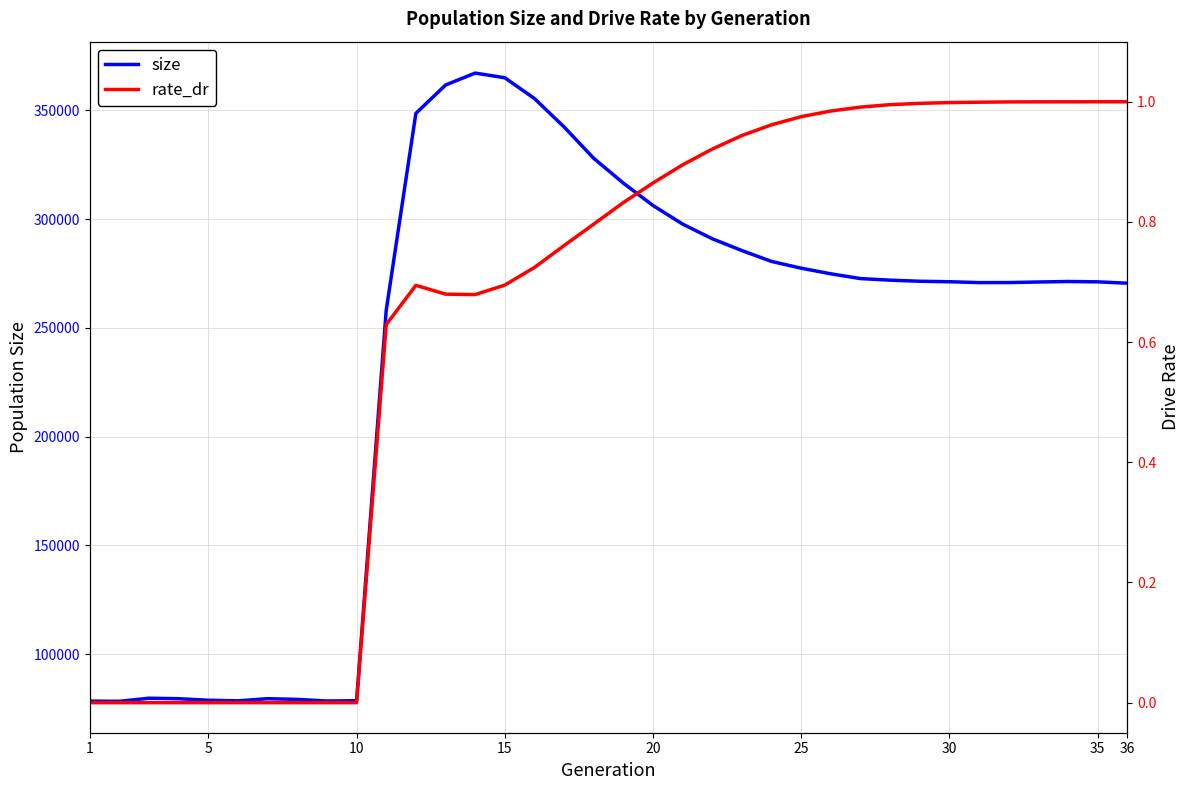

The size series shows 45016.8 at 1. True or false?

False